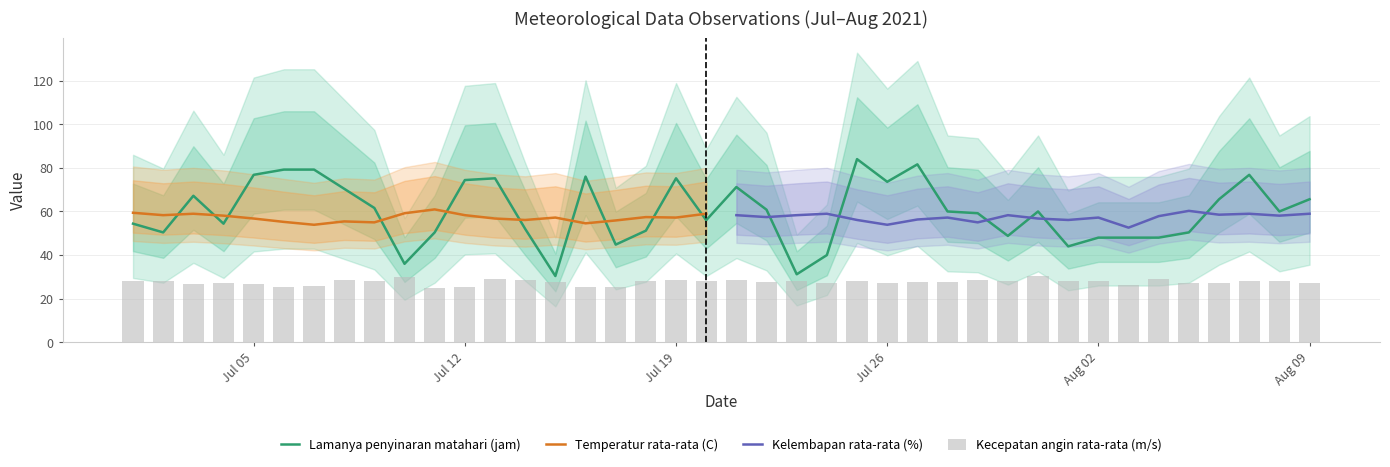

True or false: Lamanya penyinaran matahari (jam) has a value of 73.6 at Jul 26.

True